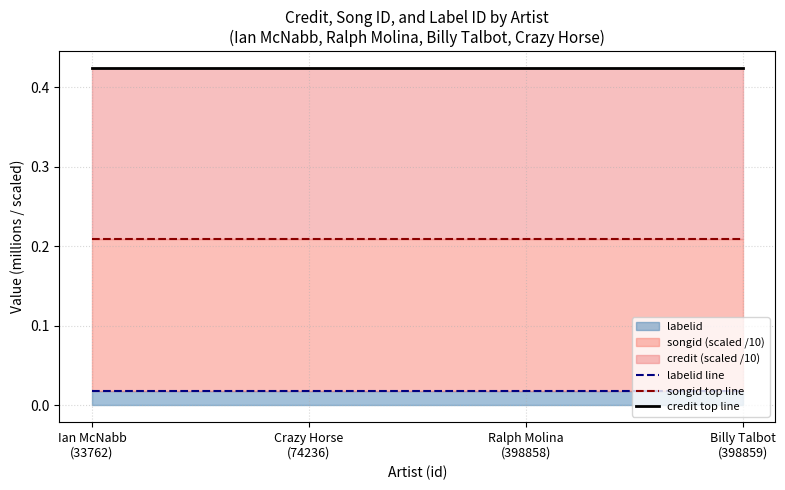

How many distinct data groups are displayed?

3